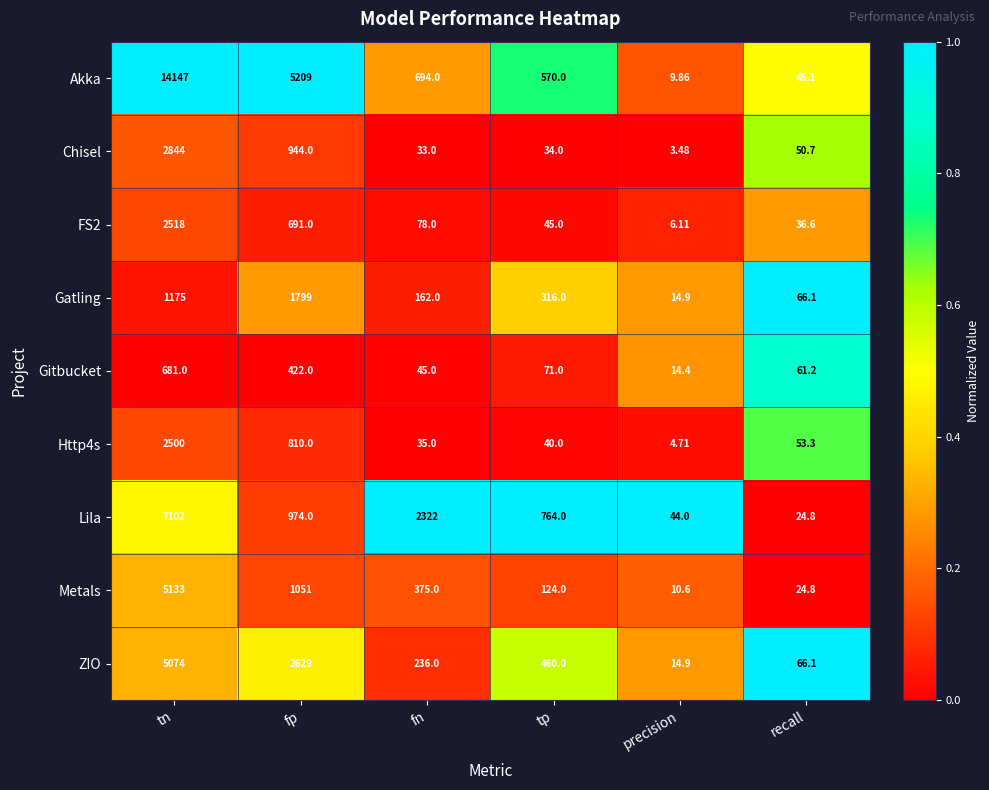

Rank the series by their maximum value, from highest to lowest.

Akka, Lila, Metals, ZIO, Chisel, FS2, Http4s, Gatling, Gitbucket